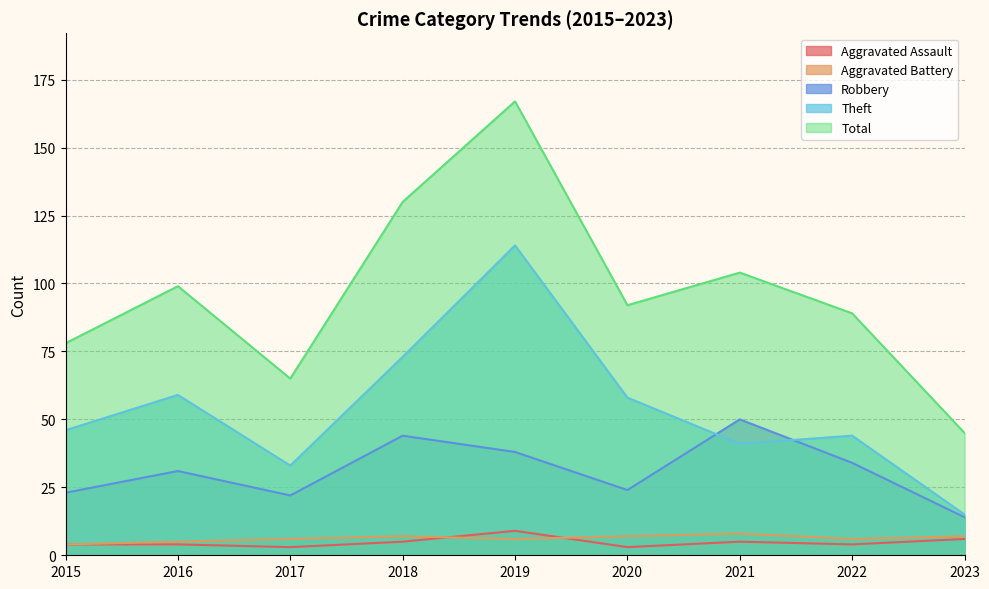

What is the sum of the Aggravated Battery values at 2018 and 2015?

11